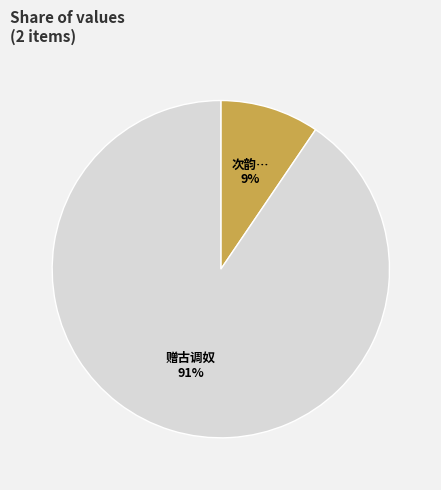

To the nearest percent, what is the average slice percentage?

50%